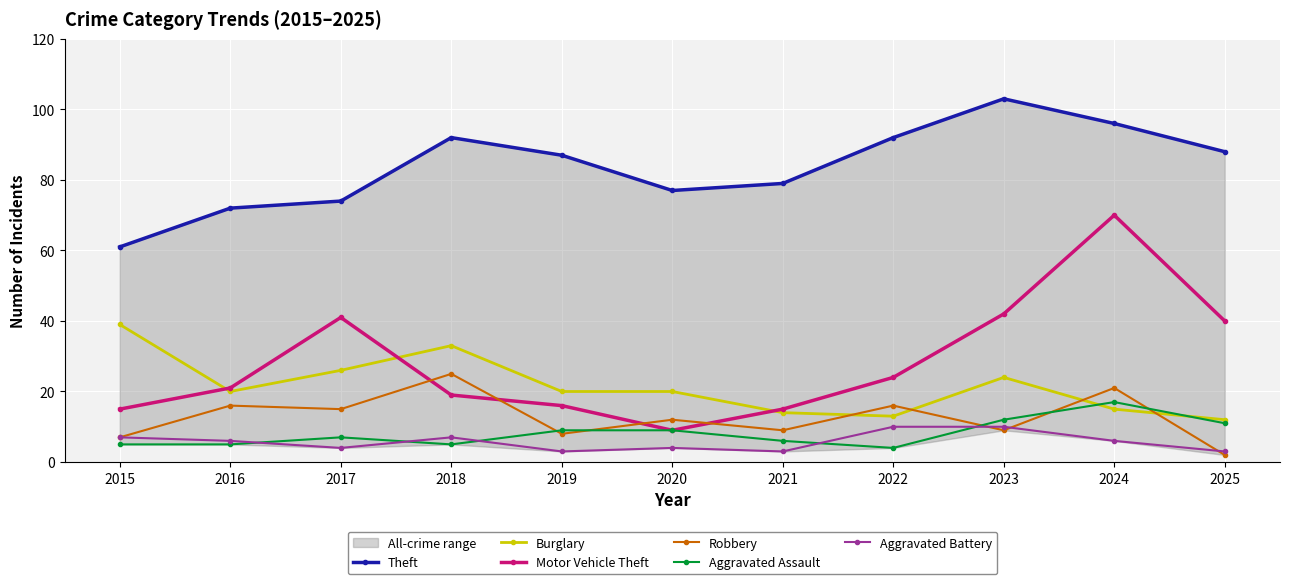

Is the value of Robbery at 2019 greater than the value of Burglary at 2017?

No